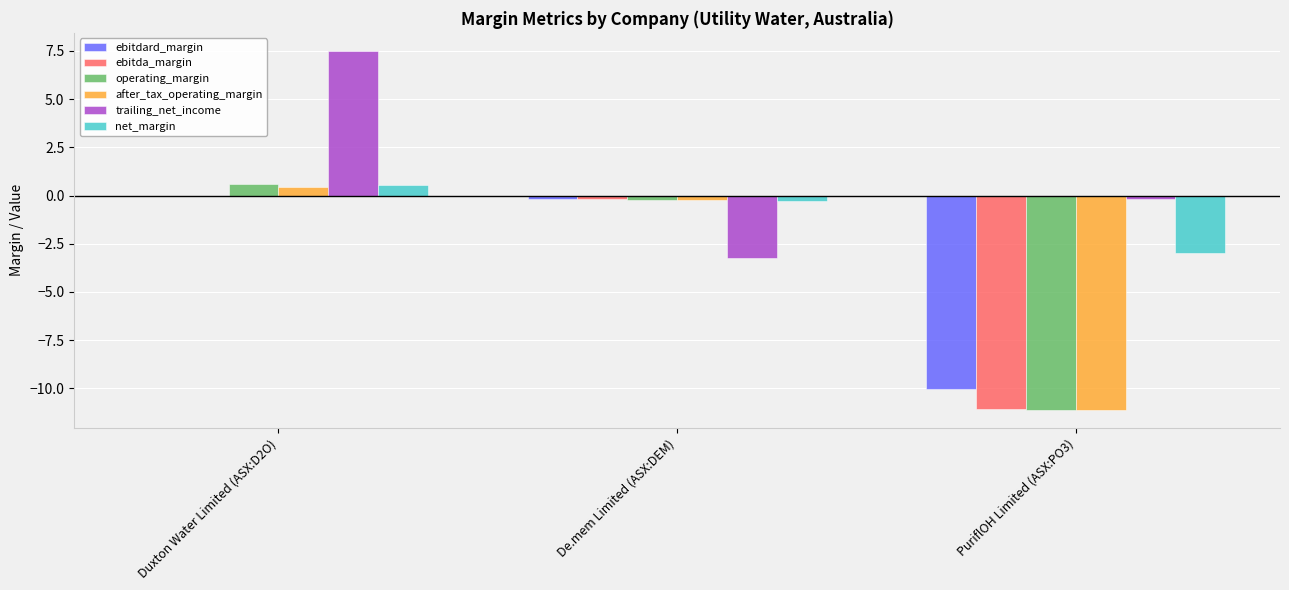

Which label corresponds to the largest value in the chart?

Duxton Water Limited (ASX:D2O)